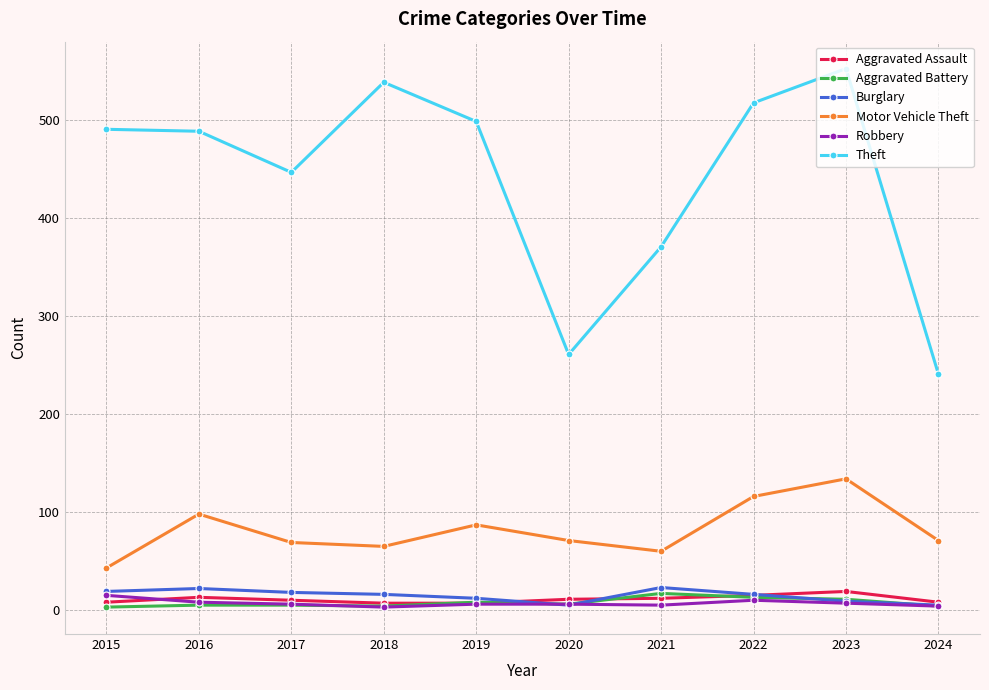

Where is Theft nearest to the value 397?

2021